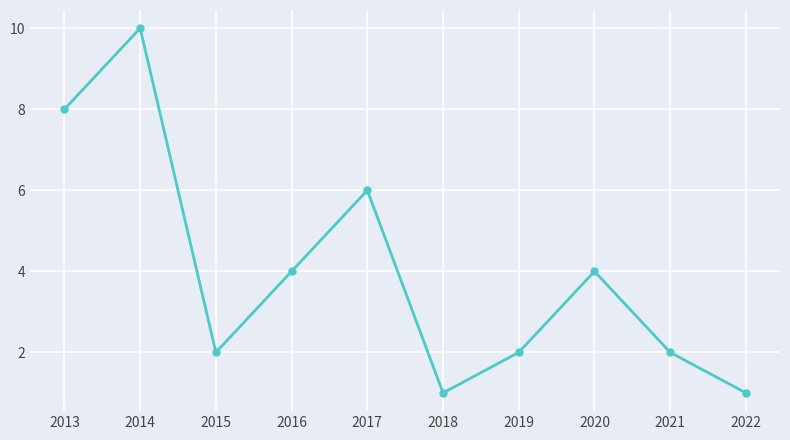

Between 2018 and 2014, which is larger?

2014